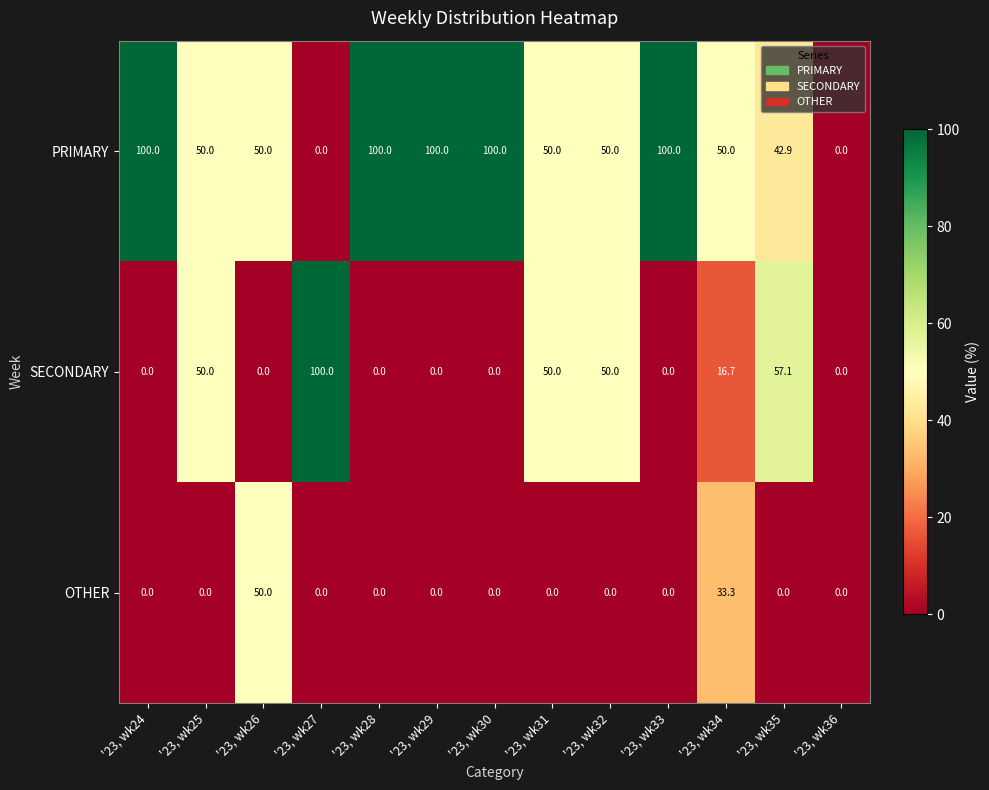

What is the sum of all SECONDARY values?

323.8